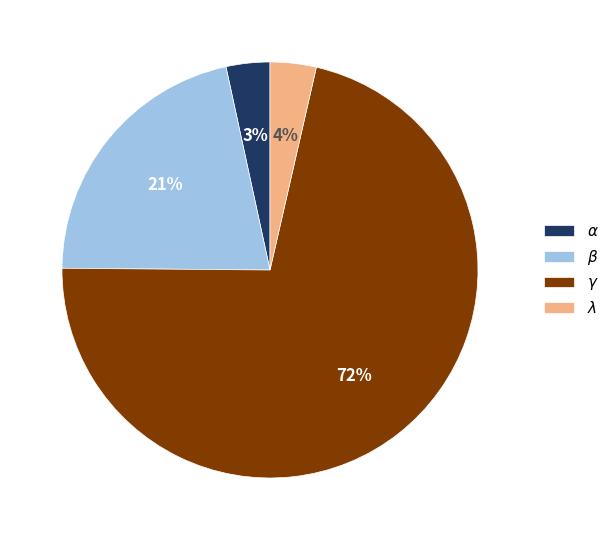

True or false: $\gamma$ accounts for 1% of the total.

False